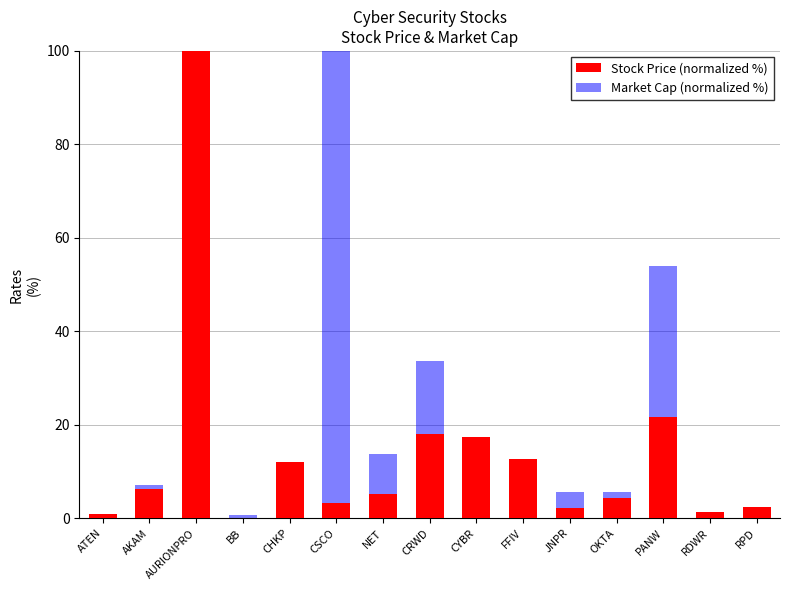

At which category is the sum across all series the highest?

AURIONPRO